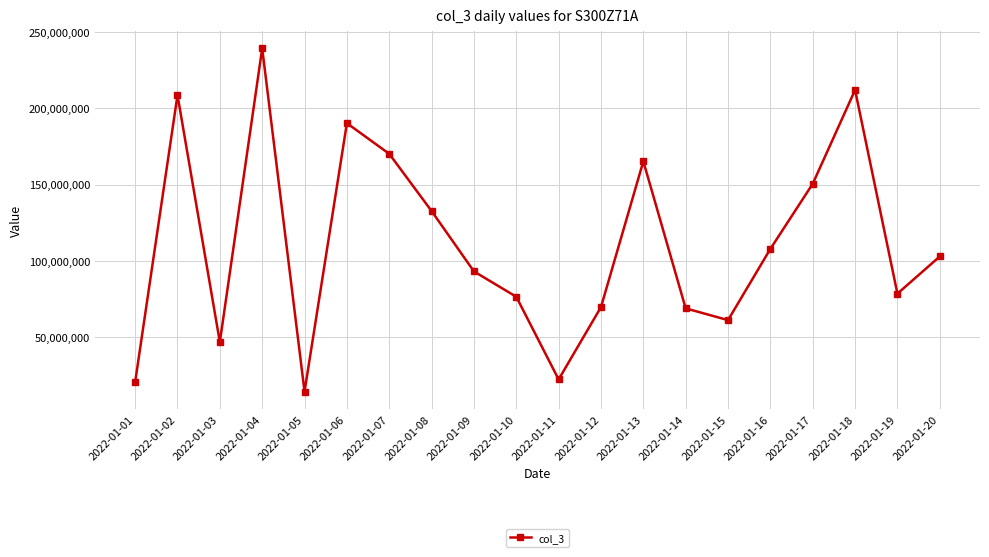

The chart shows a value of 29975531 at 2022-01-03. True or false?

False